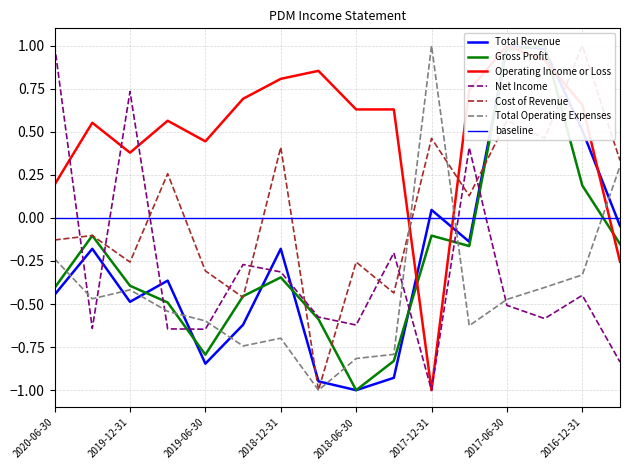

What is the difference between the second highest and minimum values in the Total Revenue series?

2.0